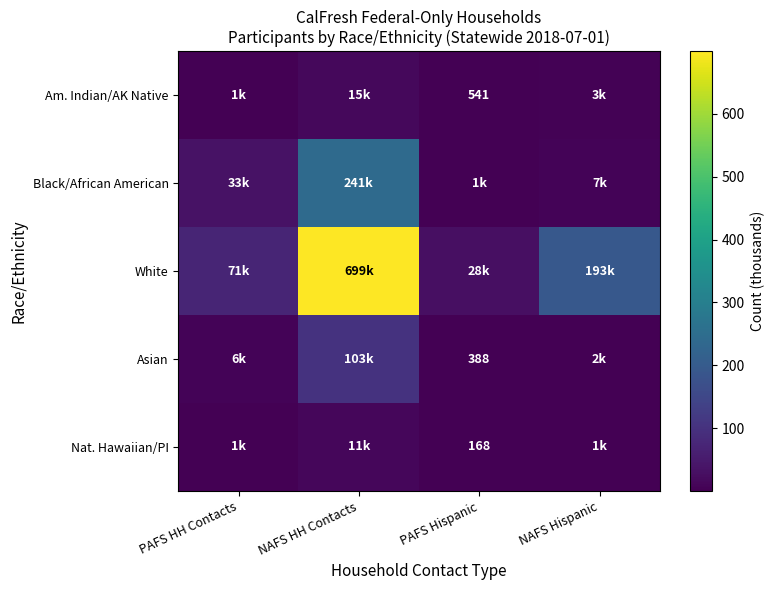

At which category is the sum across all series the highest?

NAFS HH Contacts